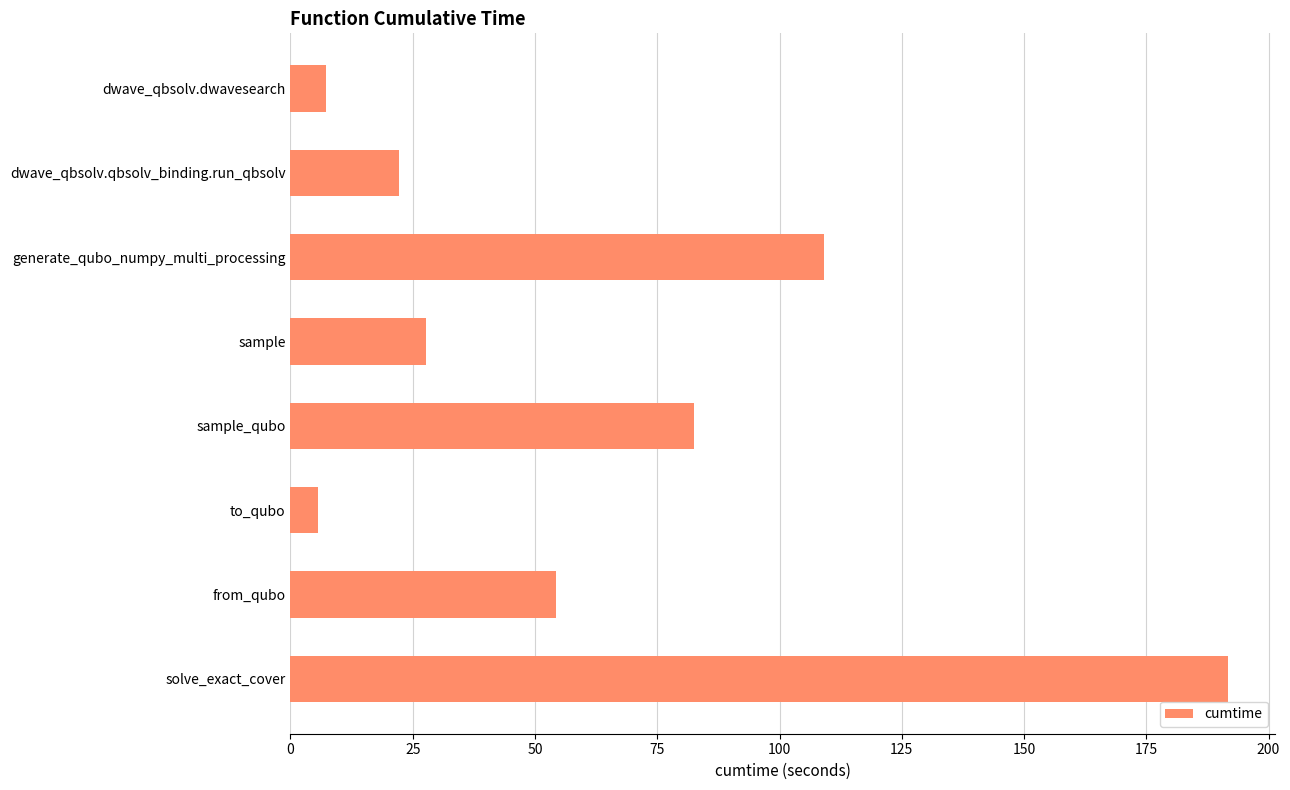

Is it true that the value at generate_qubo_numpy_multi_processing is 184.0?

False